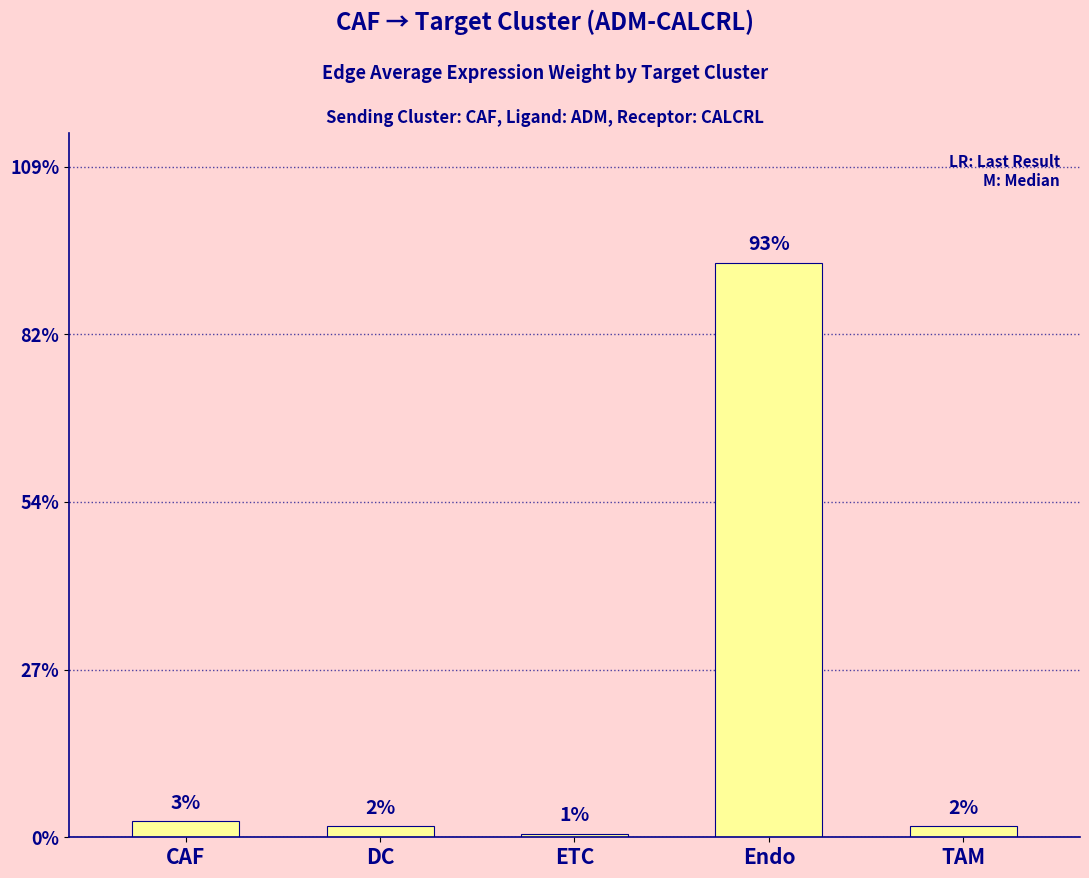

Which label corresponds to the smallest value in the chart?

ETC